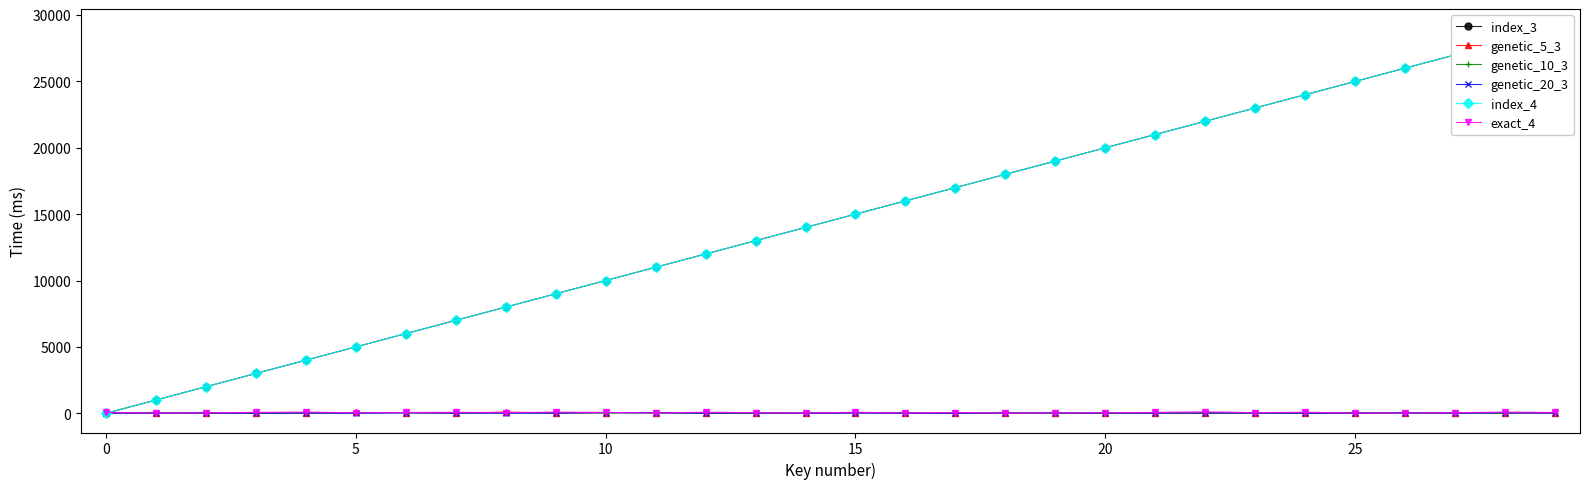

At which category is the sum across all series the highest?

29